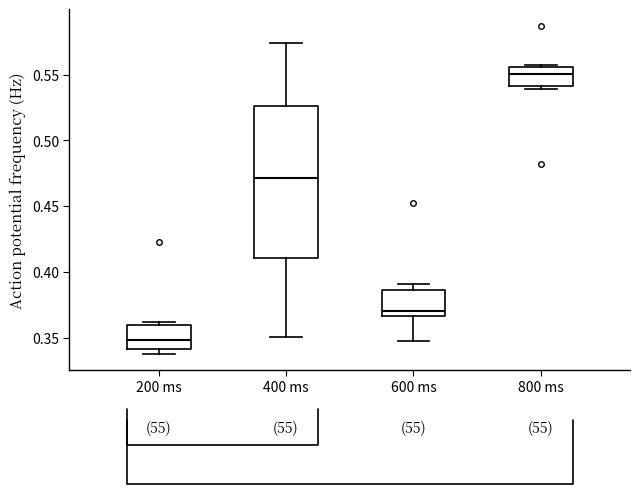

Comparing the boxes themselves (not the whiskers), which one is the tallest?

400 ms